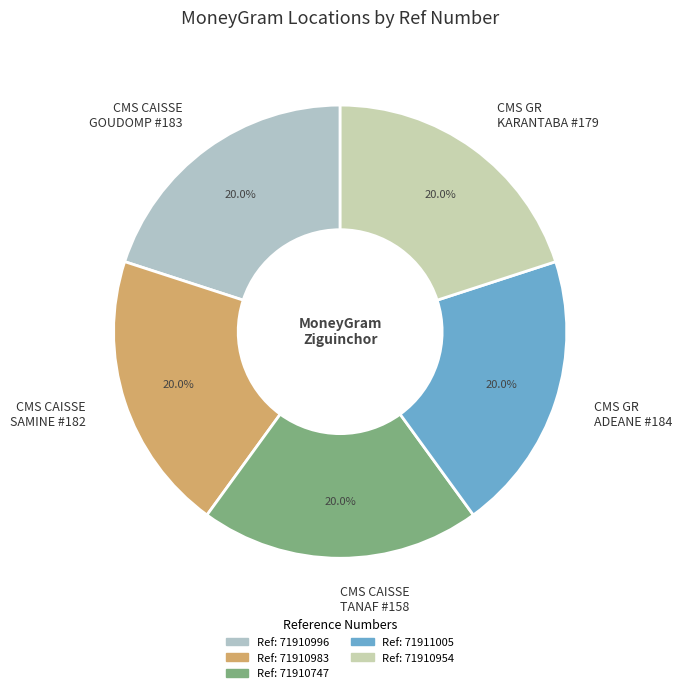

What is the ratio of the value at CMS CAISSE TANAF #158 to the value at CMS CAISSE GOUDOMP #183?

1.0